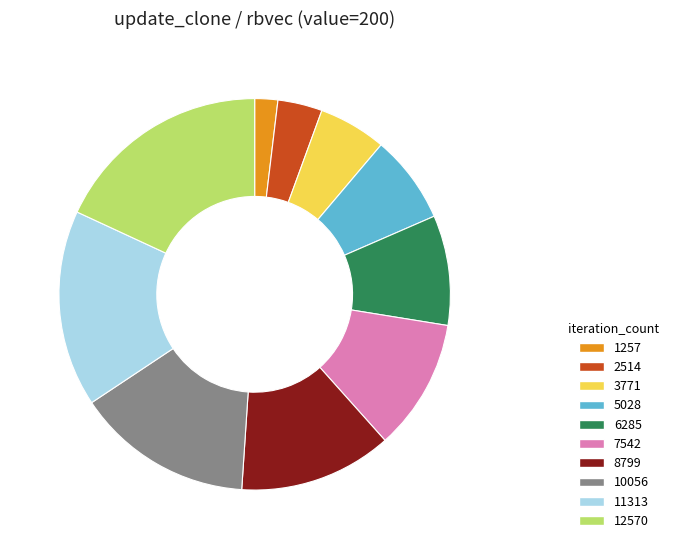

Count the number of slices in the pie.

10